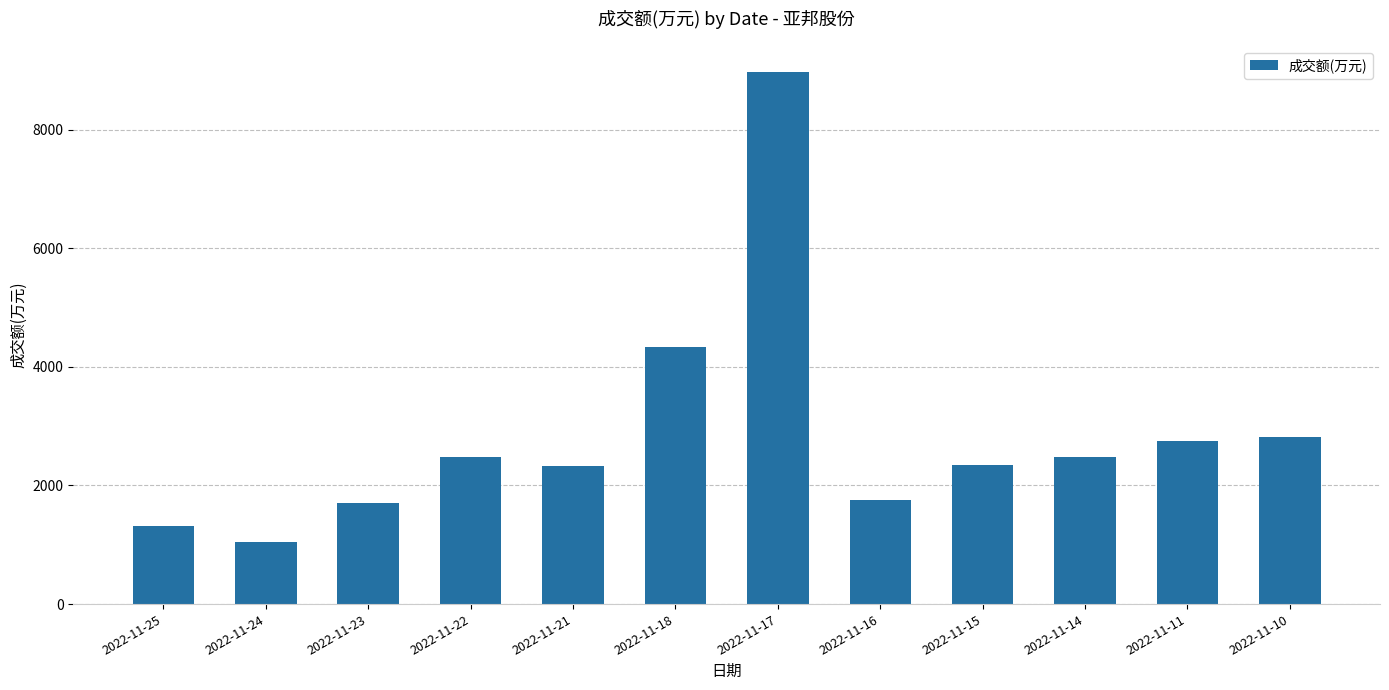

What is the sum of the values at 2022-11-24 and 2022-11-15?

3391